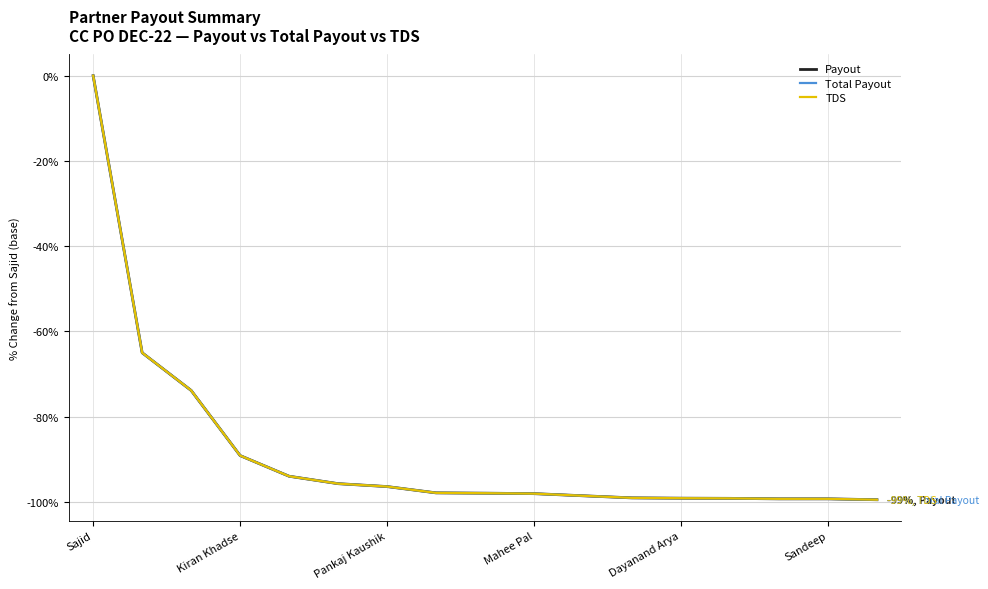

What is the lowest value of the TDS series?

-99.5